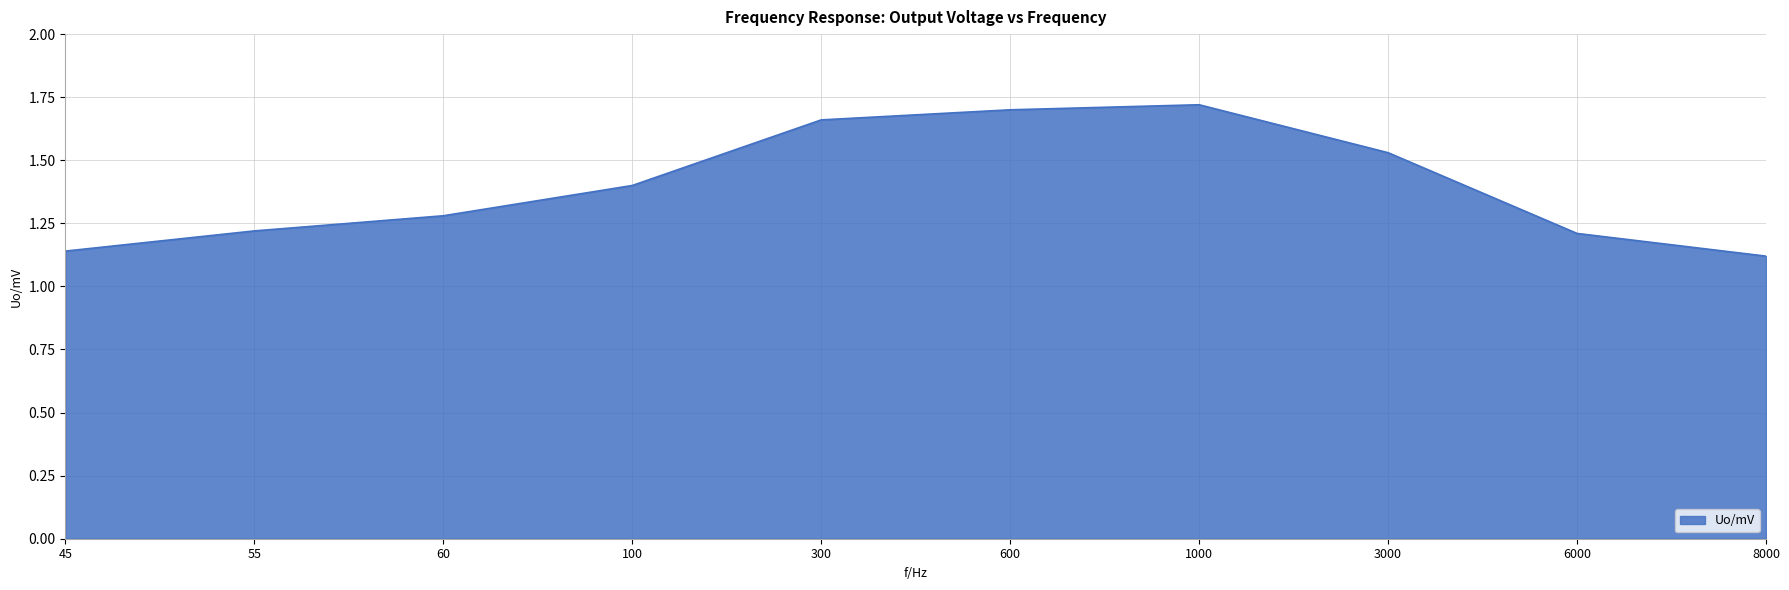

Which category has the highest value across all series?

1000